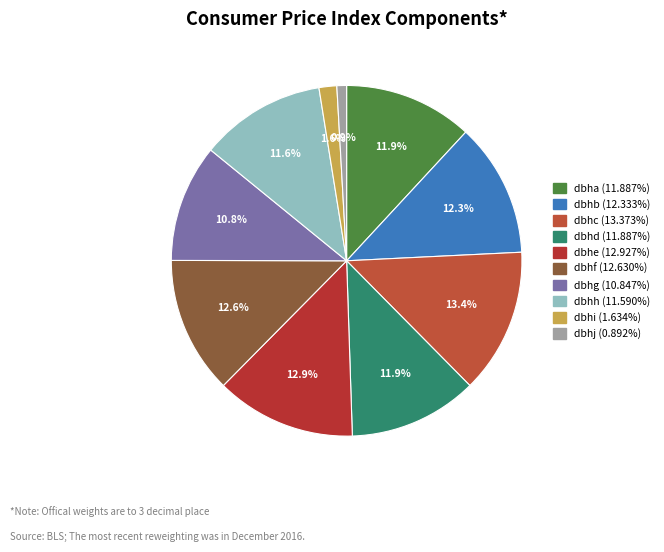

What is the largest slice in the pie chart?

dbhc